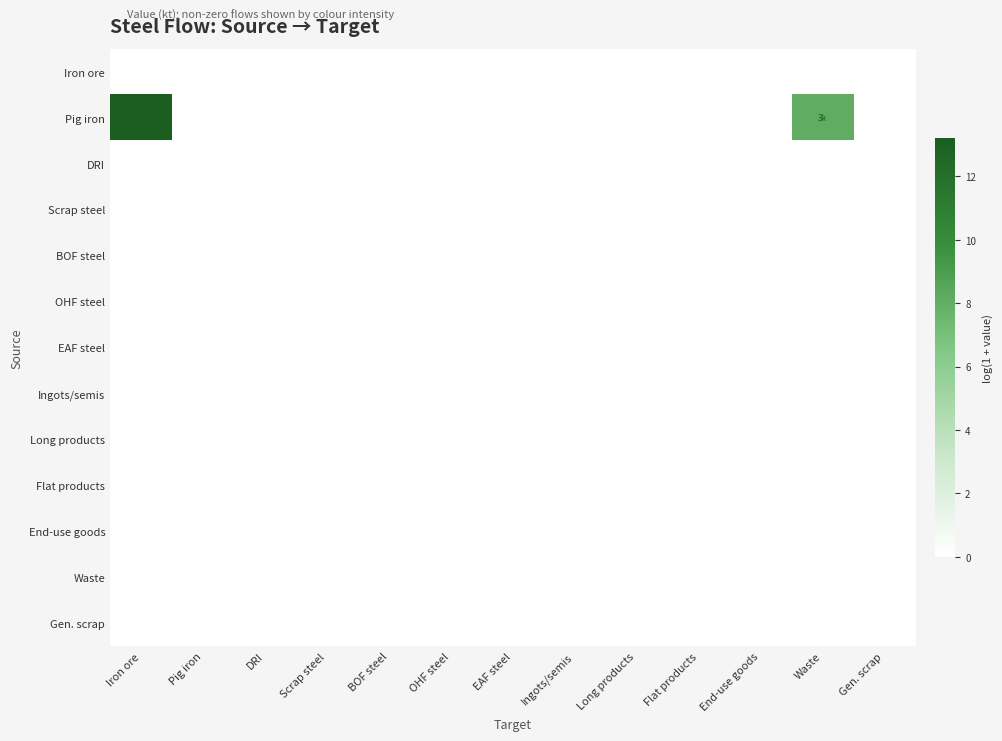

Reading right to left, what are all the values shown in this chart?

Iron ore: Gen. scrap=0.0	Waste=0.0	End-use goods=0.0	Flat products=0.0	Long products=0.0	Ingots/semis=0.0	EAF steel=0.0	OHF steel=0.0	BOF steel=0.0	Scrap steel=0.0	DRI=0.0	Pig iron=0.0	Iron ore=0.0
Pig iron: Gen. scrap=0.0	Waste=8.1	End-use goods=0.0	Flat products=0.0	Long products=0.0	Ingots/semis=0.0	EAF steel=0.0	OHF steel=0.0	BOF steel=0.0	Scrap steel=0.0	DRI=0.0	Pig iron=0.0	Iron ore=13.2
DRI: Gen. scrap=0.0	Waste=0.0	End-use goods=0.0	Flat products=0.0	Long products=0.0	Ingots/semis=0.0	EAF steel=0.0	OHF steel=0.0	BOF steel=0.0	Scrap steel=0.0	DRI=0.0	Pig iron=0.0	Iron ore=0.0
Scrap steel: Gen. scrap=0.0	Waste=0.0	End-use goods=0.0	Flat products=0.0	Long products=0.0	Ingots/semis=0.0	EAF steel=0.0	OHF steel=0.0	BOF steel=0.0	Scrap steel=0.0	DRI=0.0	Pig iron=0.0	Iron ore=0.0
BOF steel: Gen. scrap=0.0	Waste=0.0	End-use goods=0.0	Flat products=0.0	Long products=0.0	Ingots/semis=0.0	EAF steel=0.0	OHF steel=0.0	BOF steel=0.0	Scrap steel=0.0	DRI=0.0	Pig iron=0.0	Iron ore=0.0
OHF steel: Gen. scrap=0.0	Waste=0.0	End-use goods=0.0	Flat products=0.0	Long products=0.0	Ingots/semis=0.0	EAF steel=0.0	OHF steel=0.0	BOF steel=0.0	Scrap steel=0.0	DRI=0.0	Pig iron=0.0	Iron ore=0.0
EAF steel: Gen. scrap=0.0	Waste=0.0	End-use goods=0.0	Flat products=0.0	Long products=0.0	Ingots/semis=0.0	EAF steel=0.0	OHF steel=0.0	BOF steel=0.0	Scrap steel=0.0	DRI=0.0	Pig iron=0.0	Iron ore=0.0
Ingots/semis: Gen. scrap=0.0	Waste=0.0	End-use goods=0.0	Flat products=0.0	Long products=0.0	Ingots/semis=0.0	EAF steel=0.0	OHF steel=0.0	BOF steel=0.0	Scrap steel=0.0	DRI=0.0	Pig iron=0.0	Iron ore=0.0
Long products: Gen. scrap=0.0	Waste=0.0	End-use goods=0.0	Flat products=0.0	Long products=0.0	Ingots/semis=0.0	EAF steel=0.0	OHF steel=0.0	BOF steel=0.0	Scrap steel=0.0	DRI=0.0	Pig iron=0.0	Iron ore=0.0
Flat products: Gen. scrap=0.0	Waste=0.0	End-use goods=0.0	Flat products=0.0	Long products=0.0	Ingots/semis=0.0	EAF steel=0.0	OHF steel=0.0	BOF steel=0.0	Scrap steel=0.0	DRI=0.0	Pig iron=0.0	Iron ore=0.0
End-use goods: Gen. scrap=0.0	Waste=0.0	End-use goods=0.0	Flat products=0.0	Long products=0.0	Ingots/semis=0.0	EAF steel=0.0	OHF steel=0.0	BOF steel=0.0	Scrap steel=0.0	DRI=0.0	Pig iron=0.0	Iron ore=0.0
Waste: Gen. scrap=0.0	Waste=0.0	End-use goods=0.0	Flat products=0.0	Long products=0.0	Ingots/semis=0.0	EAF steel=0.0	OHF steel=0.0	BOF steel=0.0	Scrap steel=0.0	DRI=0.0	Pig iron=0.0	Iron ore=0.0
Gen. scrap: Gen. scrap=0.0	Waste=0.0	End-use goods=0.0	Flat products=0.0	Long products=0.0	Ingots/semis=0.0	EAF steel=0.0	OHF steel=0.0	BOF steel=0.0	Scrap steel=0.0	DRI=0.0	Pig iron=0.0	Iron ore=0.0